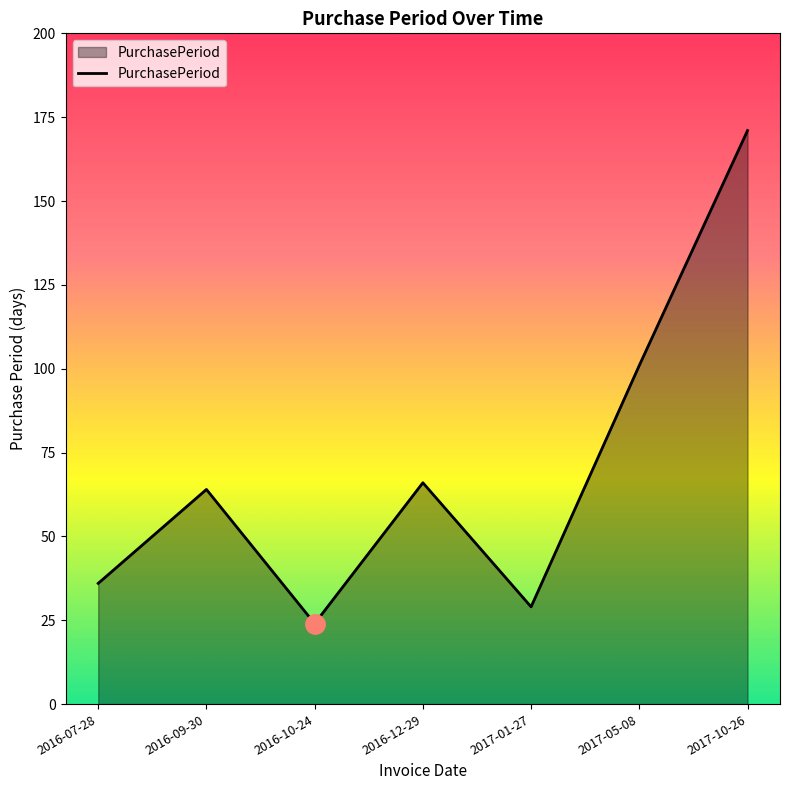

List the labels in order of value, smallest first.

2016-10-24, 2017-01-27, 2016-07-28, 2016-09-30, 2016-12-29, 2017-05-08, 2017-10-26